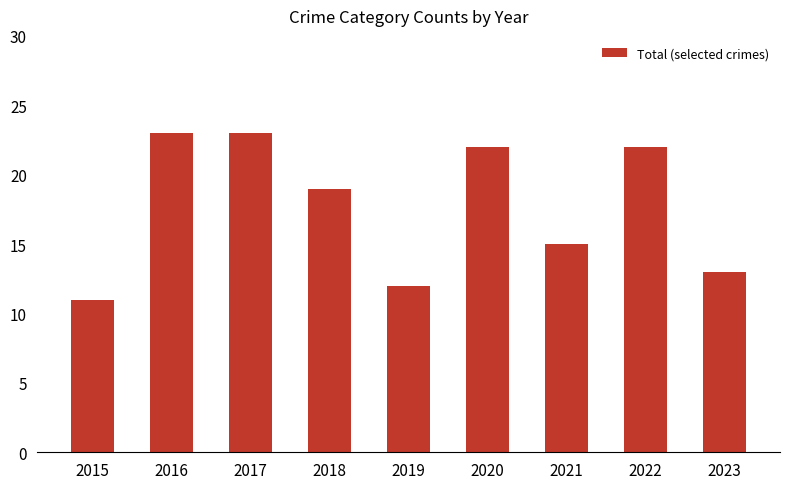

The value at 2015 is 11. True or false?

True